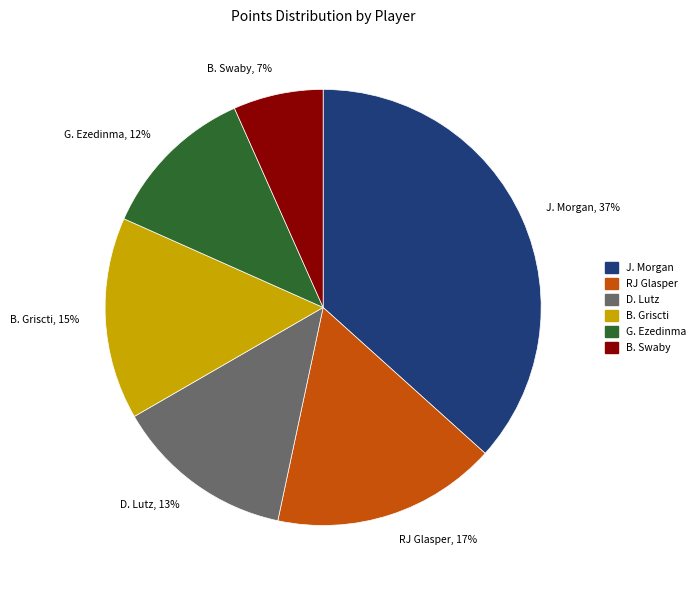

Rank the categories by value from lowest to highest.

B. Swaby, G. Ezedinma, D. Lutz, B. Griscti, RJ Glasper, J. Morgan